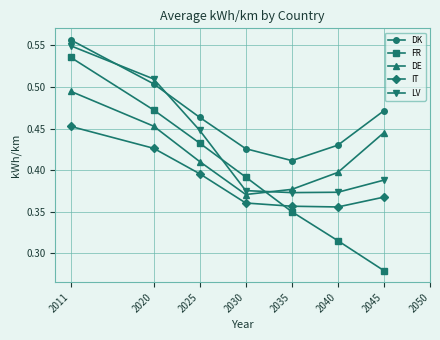

What is the minimum value shown in the chart?

0.3